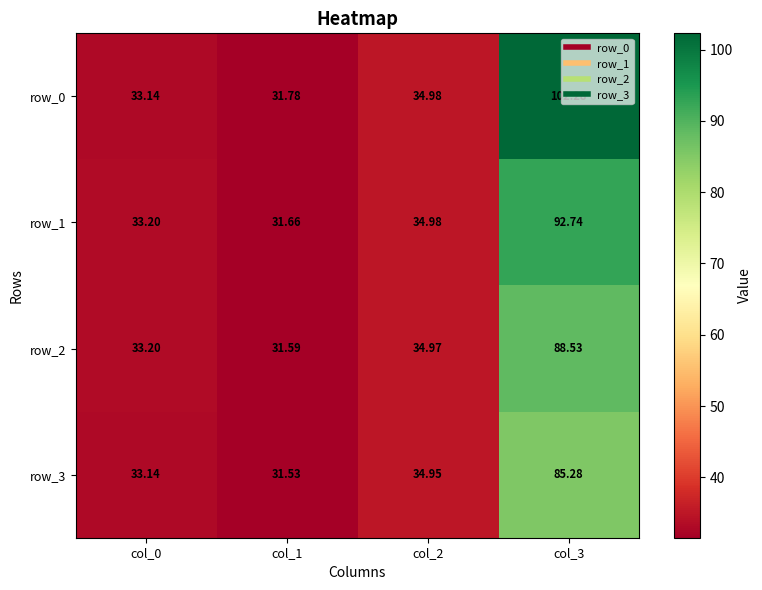

Is the value of row_2 at col_3 greater than the value of row_1 at col_1?

Yes